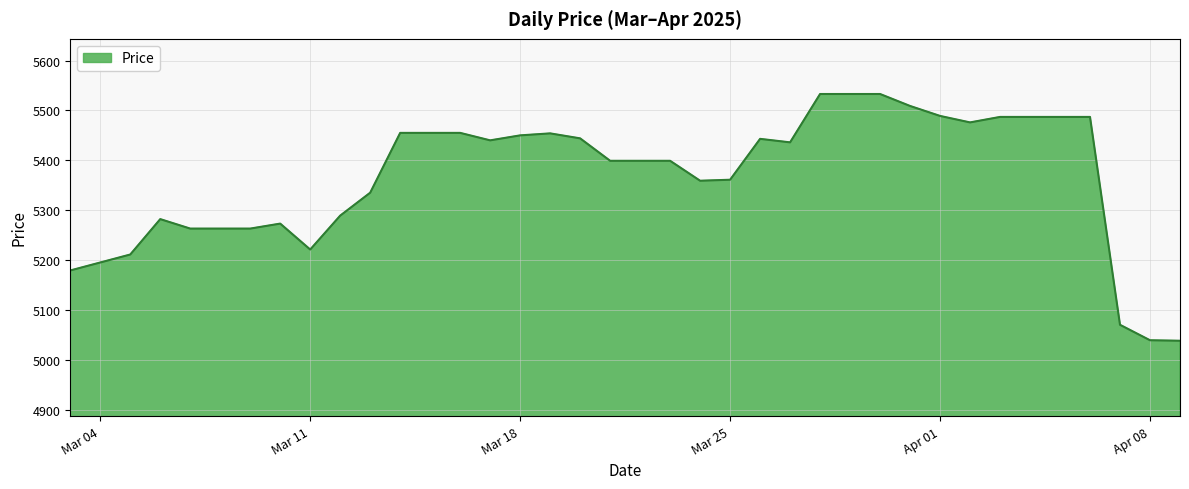

What is the difference between the maximum and minimum values?

495